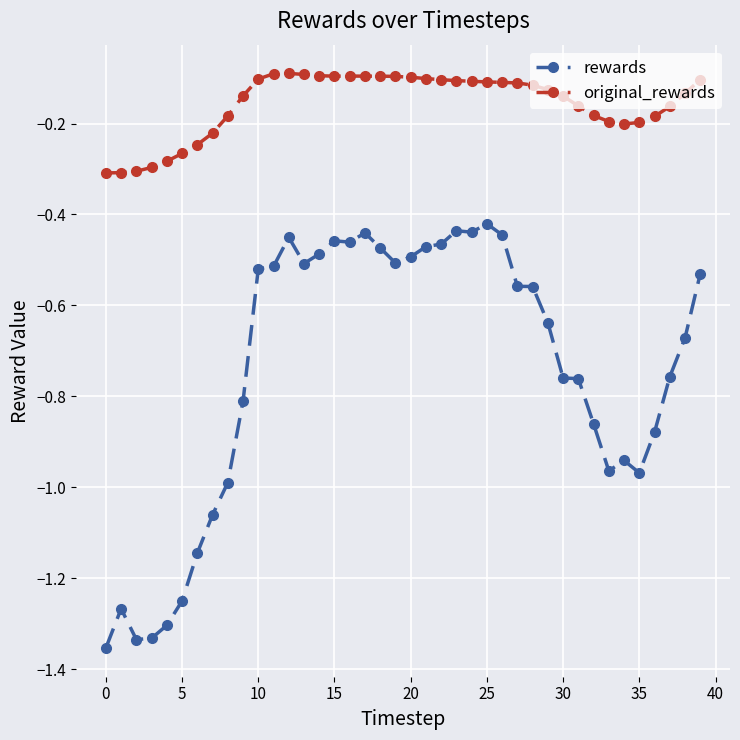

Which series has the largest total across all categories?

original_rewards